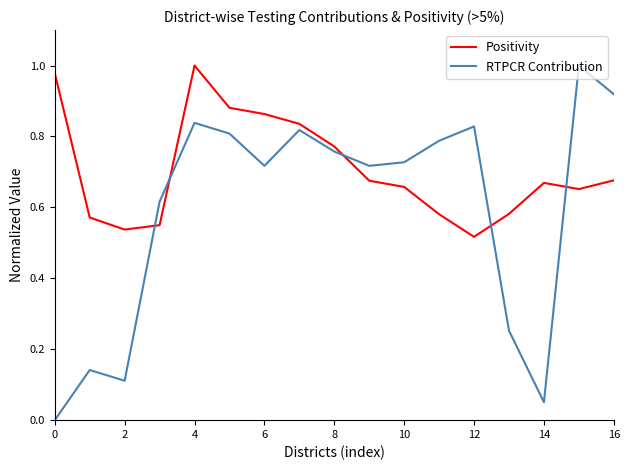

Which series has the largest total across all categories?

Positivity